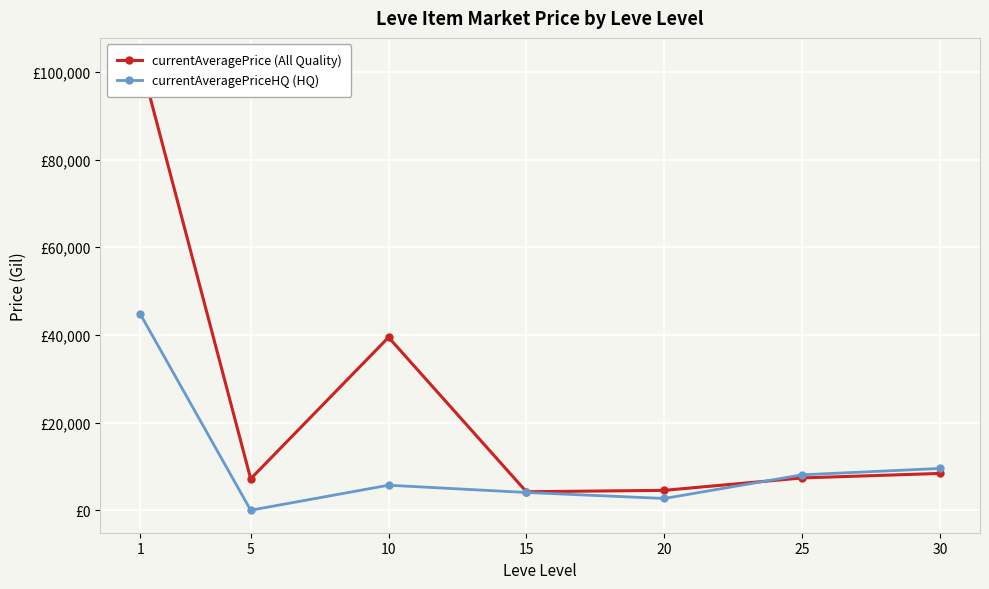

What is the highest value of the currentAveragePriceHQ (HQ) series?

44720.8